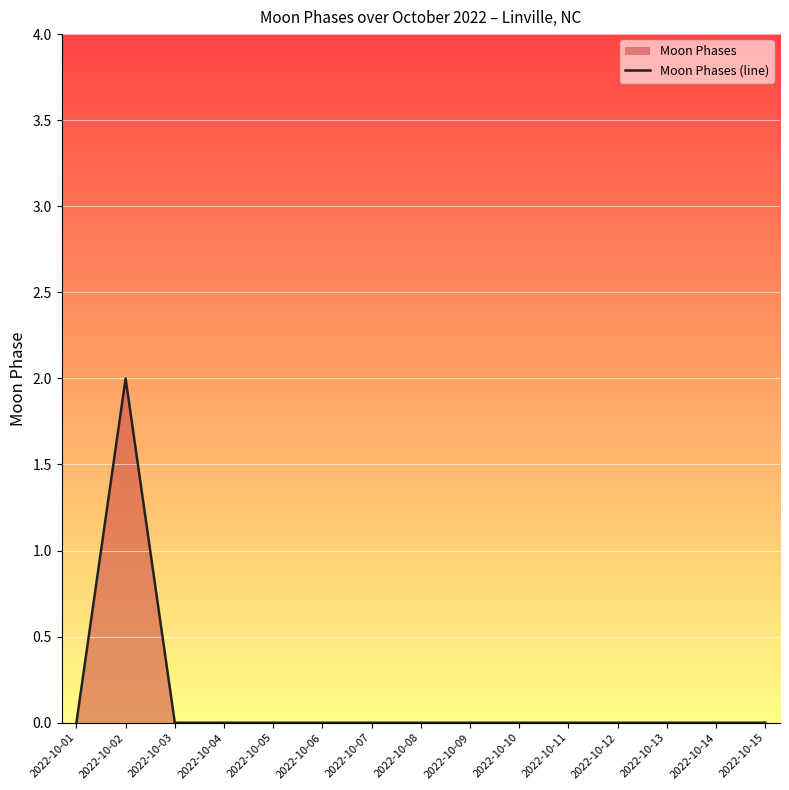

Where is the first local maximum?

2022-10-02